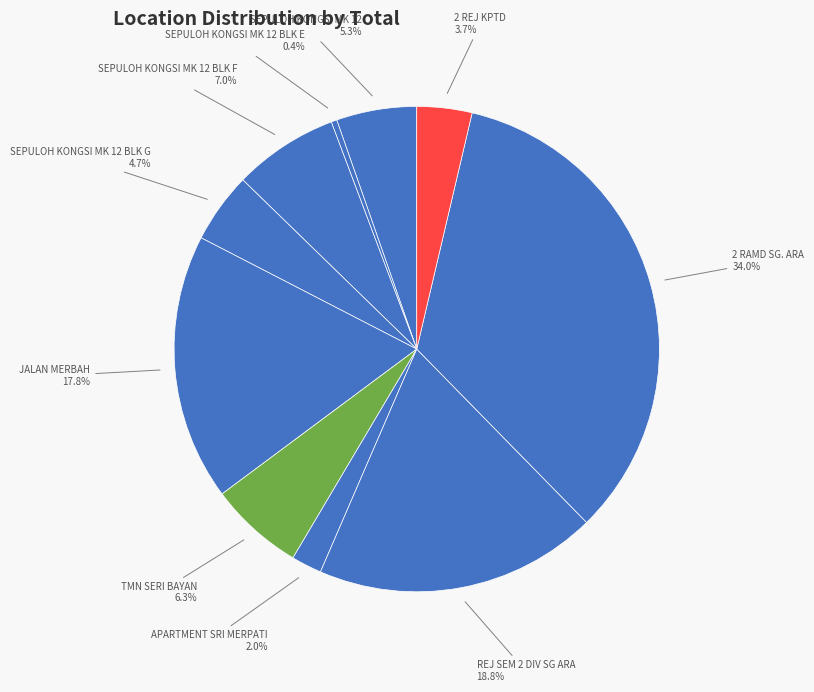

How many slices are in this pie chart?

10